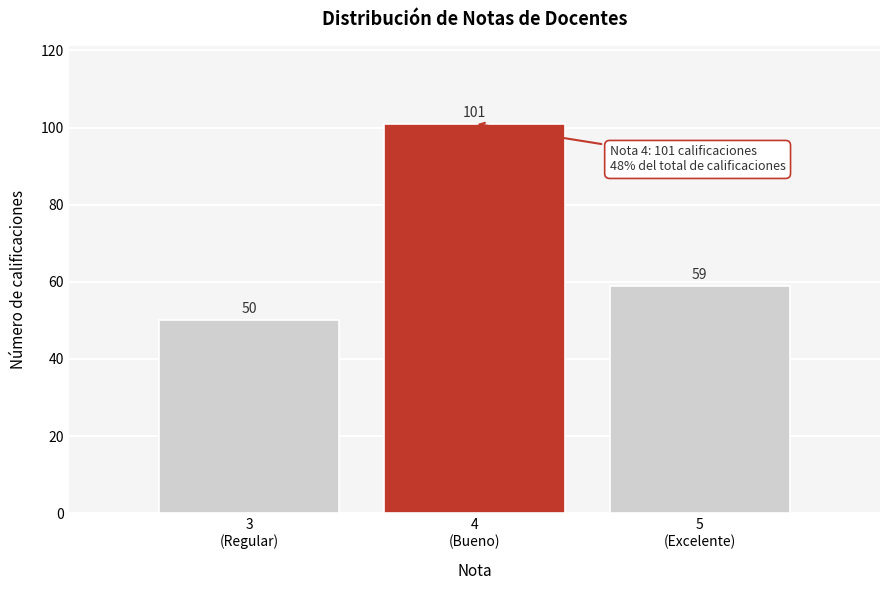

Reading right to left, extract all data points from this chart.

59	101	50